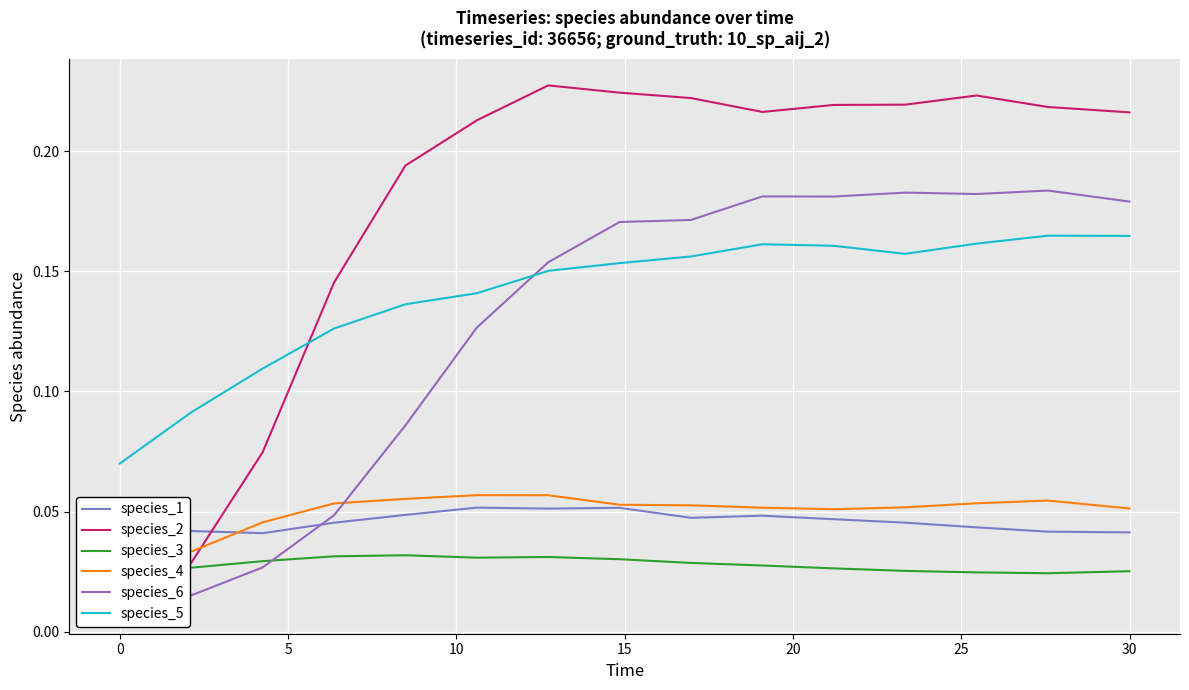

In species_3, how many points are higher than both neighbors (excluding endpoints)?

2